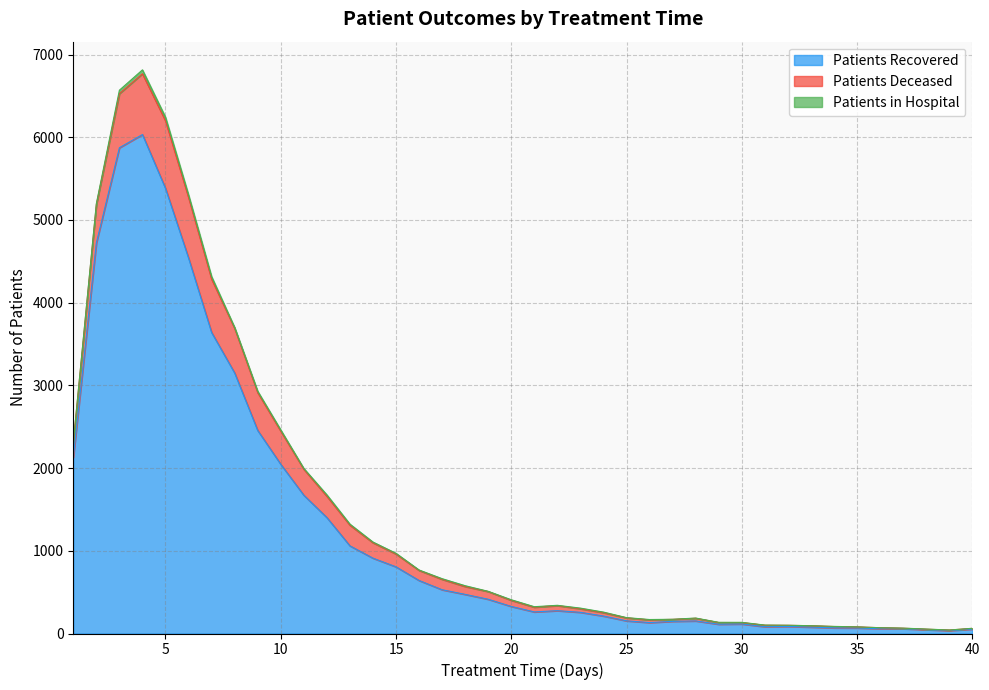

What is the maximum value shown in the chart?

6033